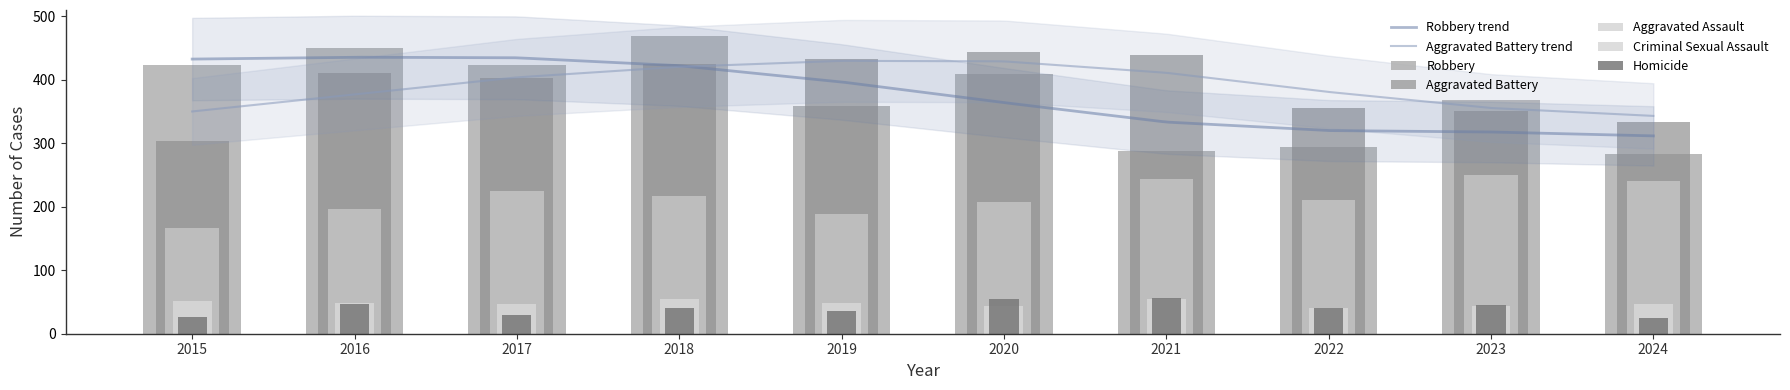

What is the highest value of the Aggravated Battery trend series?

429.4